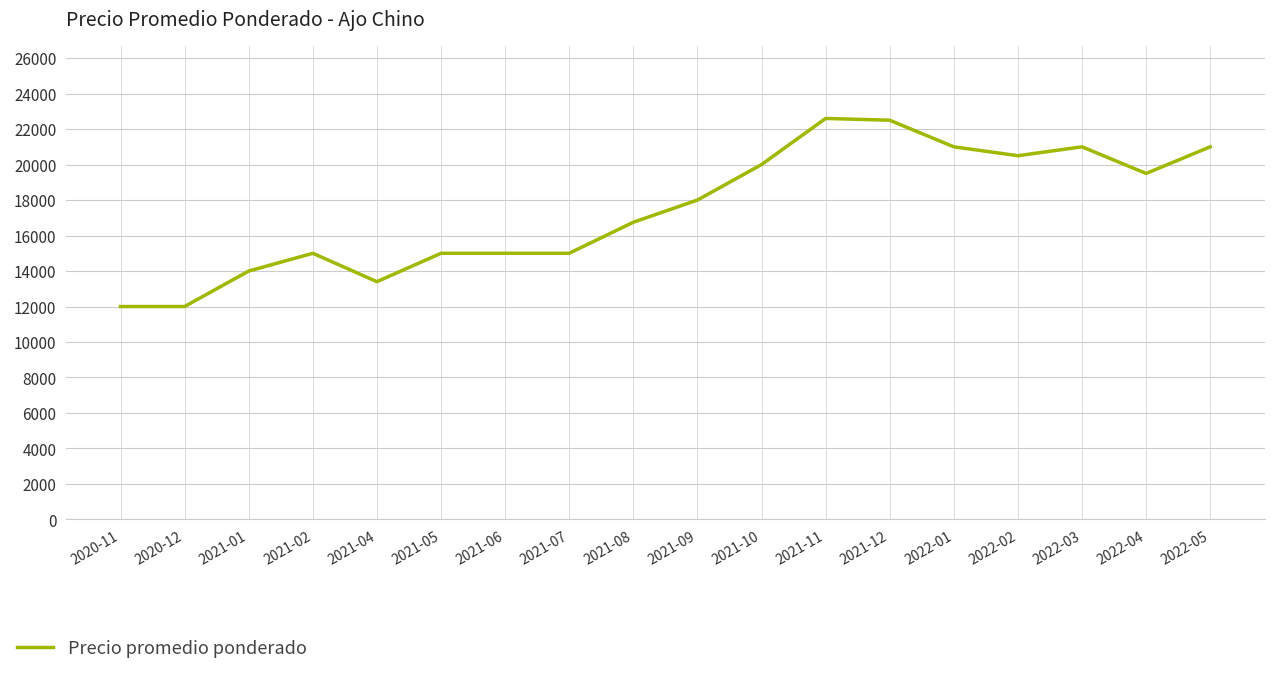

What is the difference between the maximum and minimum values?

10600